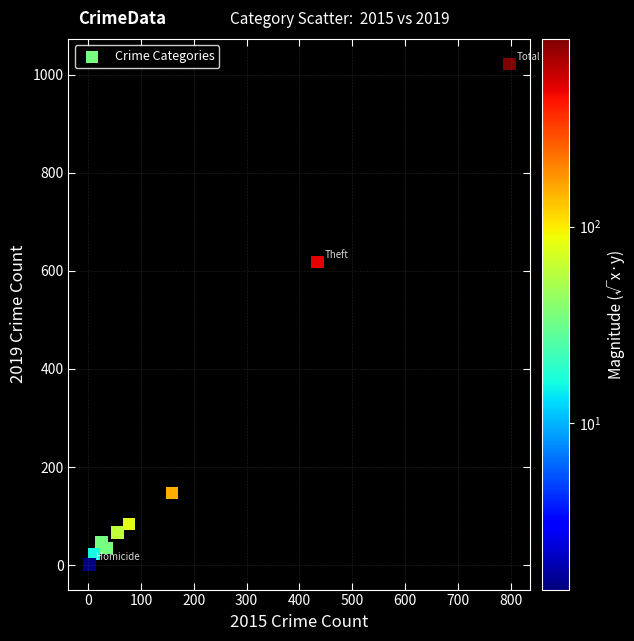

What Y value in the scatter plot is closest to 511?

618